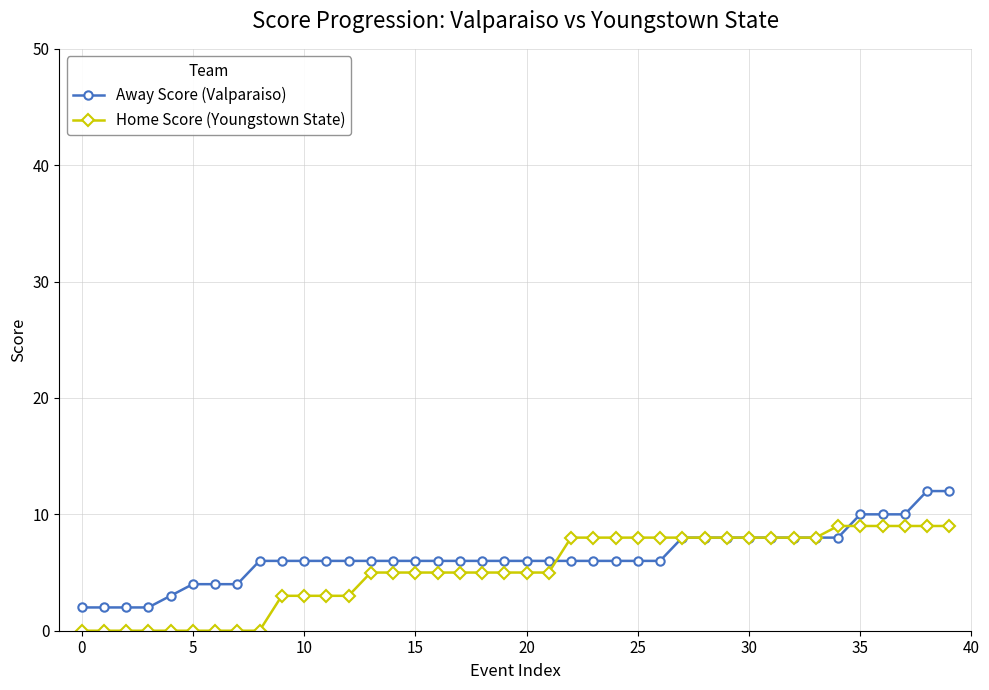

What is the maximum value for Away Score (Valparaiso)?

12